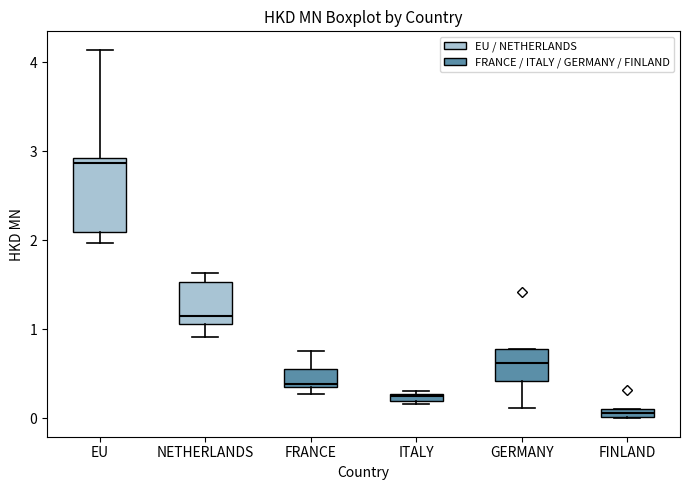

Where does the upper whisker of the box for EU end on the y-axis? The values are not printed on the chart, so give them approximately, as read against the axis.

4.1